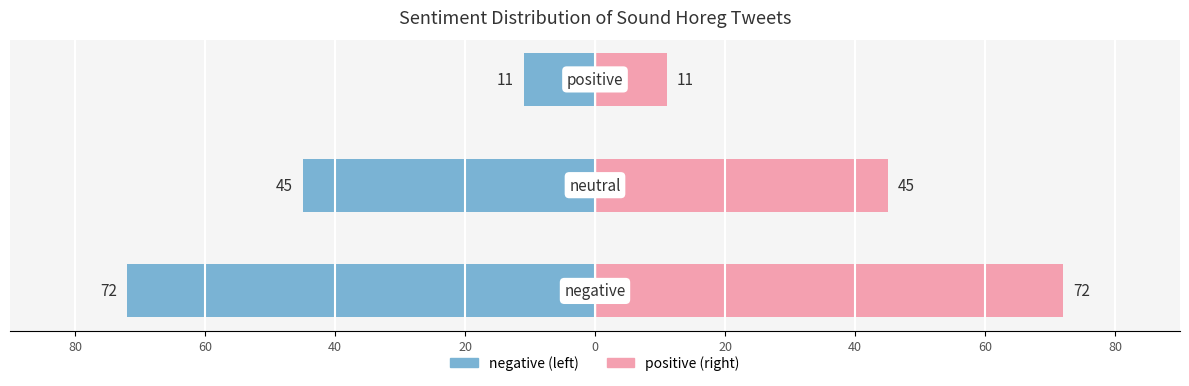

What is the average value of the negative/left series?

-43